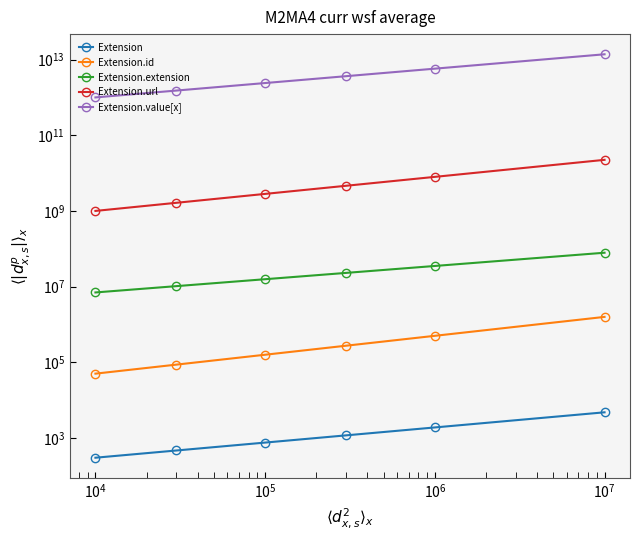

What position from the right is $\mathdefault{10^{4}}$?

4